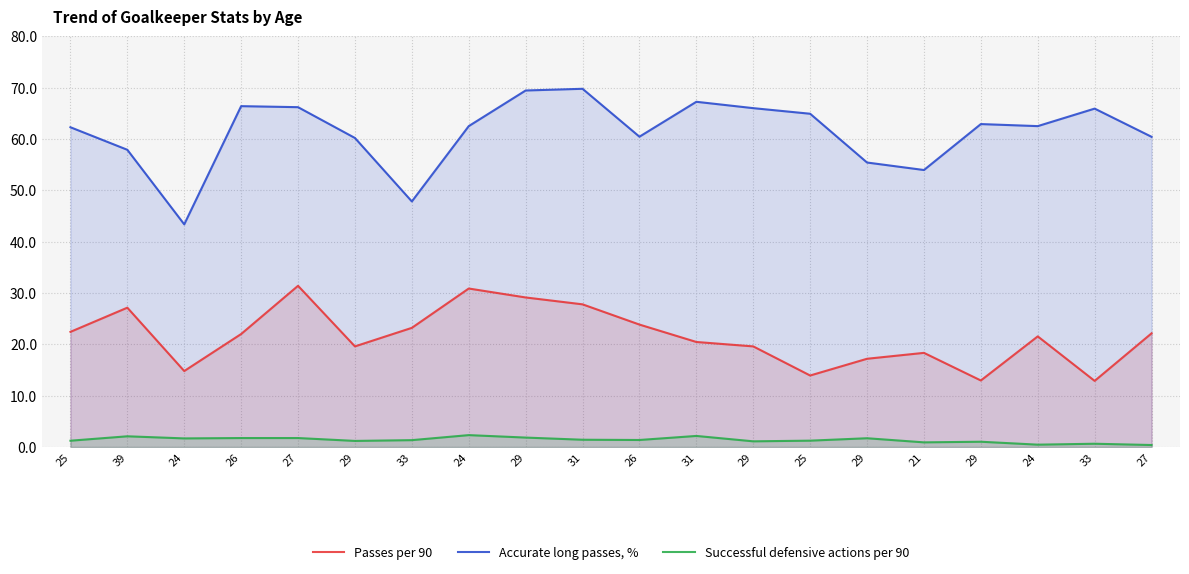

Reading left to right, list all the values displayed in this chart.

Passes per 90: 22.4	27.1	14.8	22.0	31.4	19.6	23.2	30.9	29.1	27.8	23.9	20.5	19.6	13.9	17.2	18.3	13.0	21.6	12.9	22.1
Accurate long passes, %: 62.3	57.9	43.4	66.4	66.2	60.2	47.8	62.5	69.4	69.8	60.4	67.2	66.0	64.9	55.4	54.0	62.9	62.5	65.9	60.4
Successful defensive actions per 90: 1.2	2.1	1.7	1.8	1.8	1.2	1.3	2.3	1.8	1.4	1.4	2.2	1.1	1.2	1.7	0.9	1.0	0.5	0.6	0.4